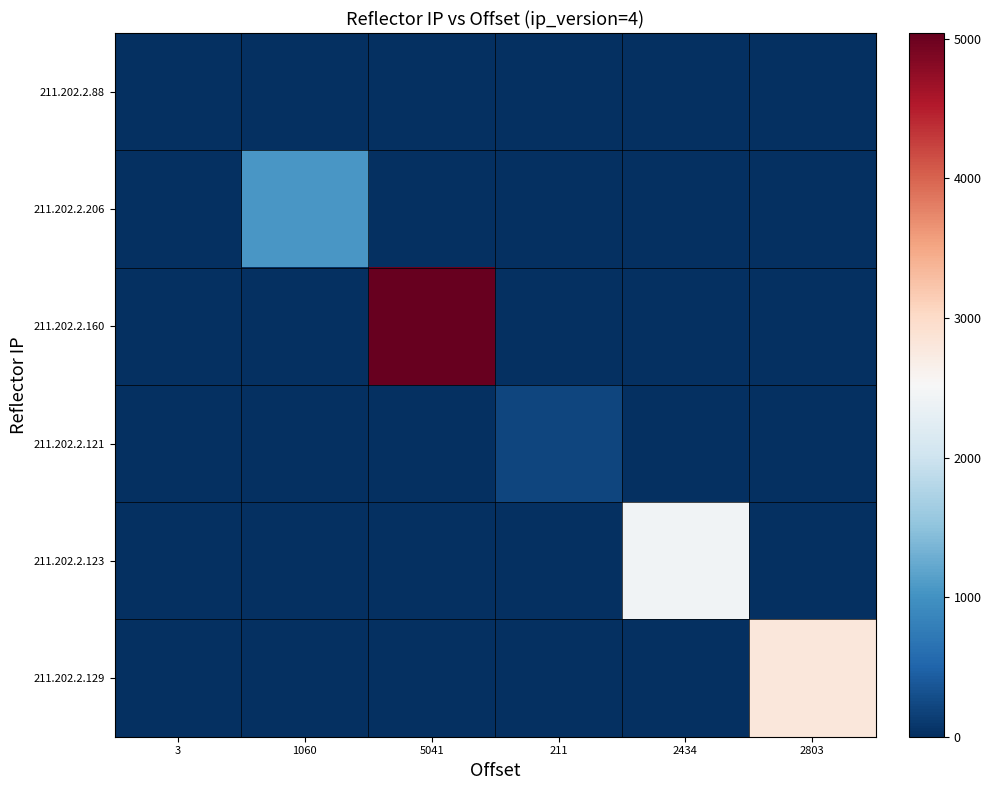

Between 2434 and 5041, which is larger?

2434